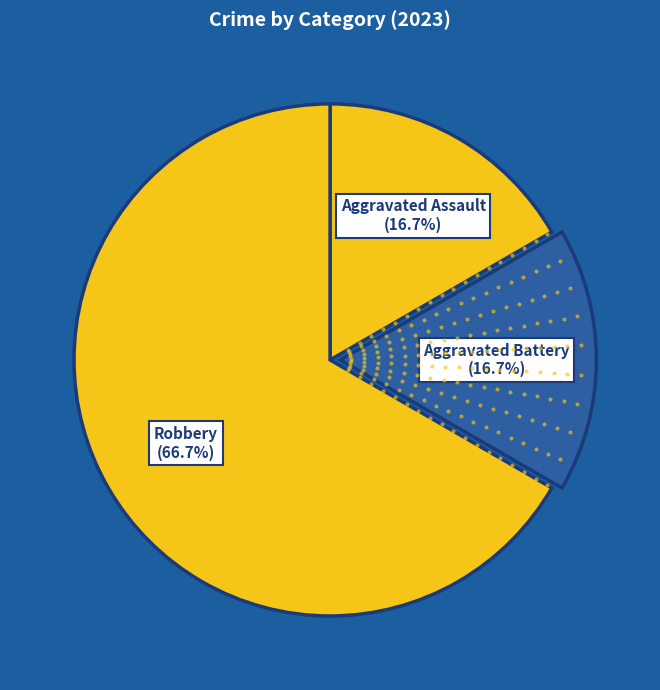

Combined, what portion of the pie is Aggravated Battery and Aggravated Assault?

33.3%